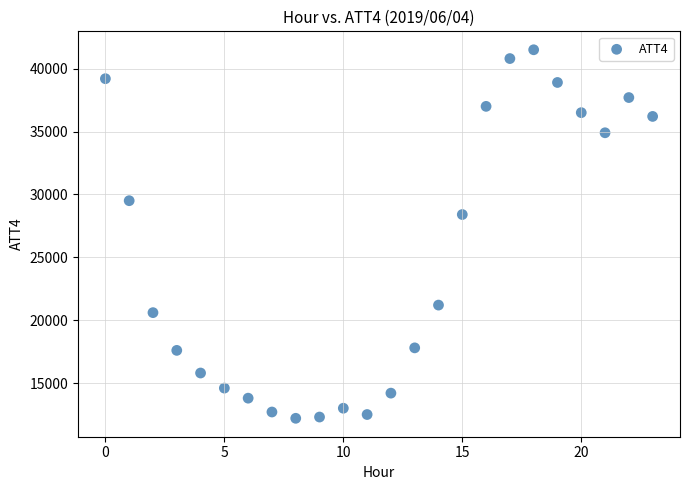

What Y value in the scatter plot is closest to 26850?

28400